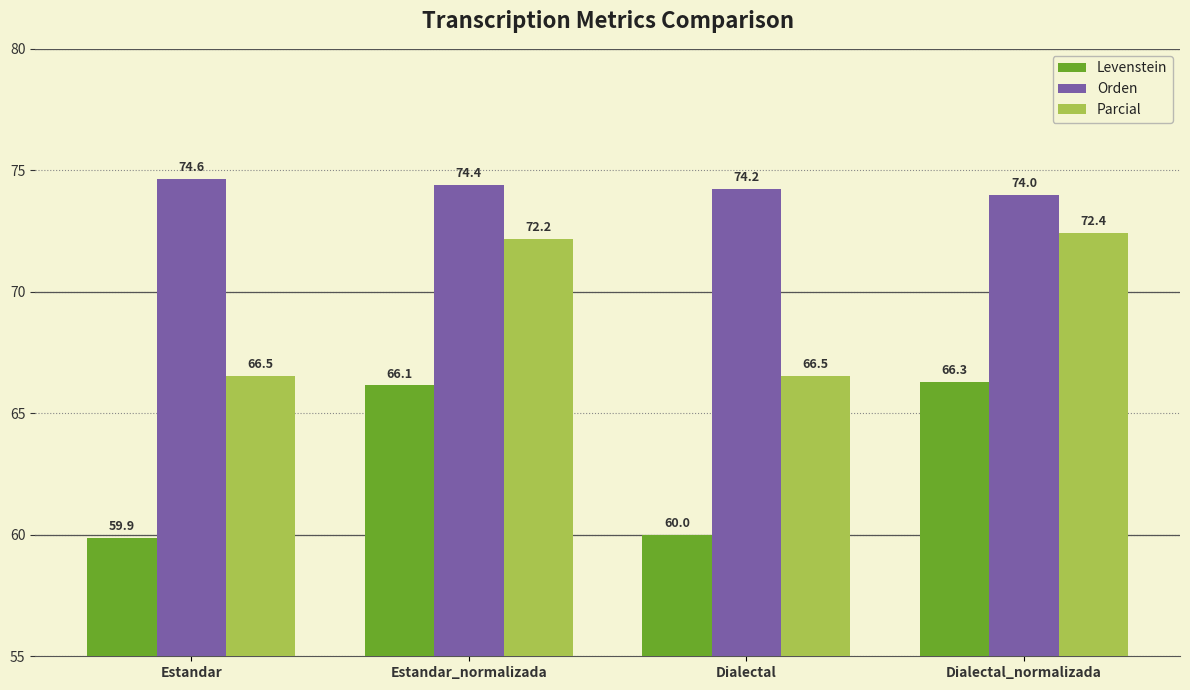

At how many categories does at least one series exceed 62?

4